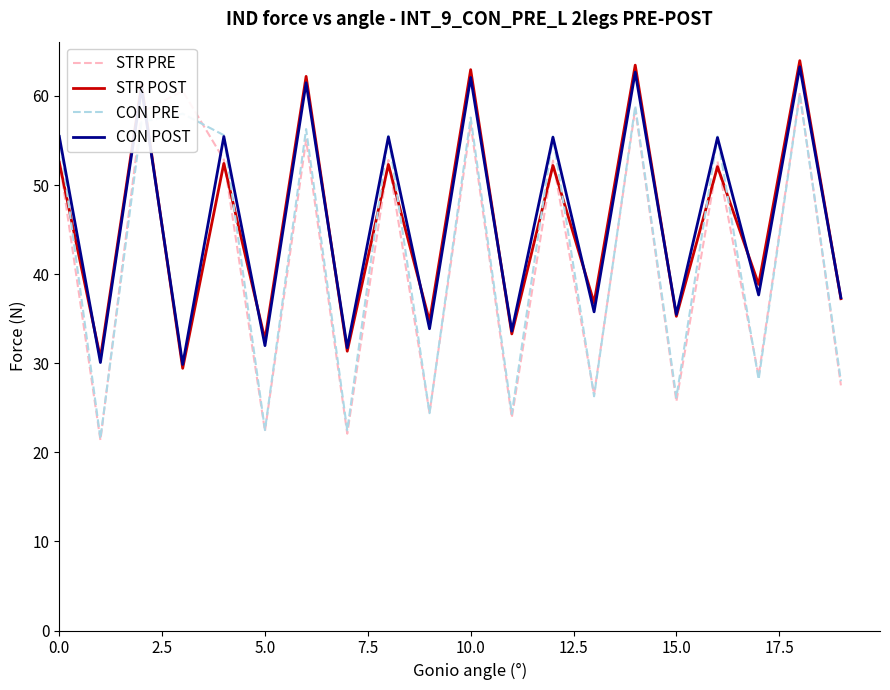

True or false: STR PRE has more than 0 interior local peaks.

True